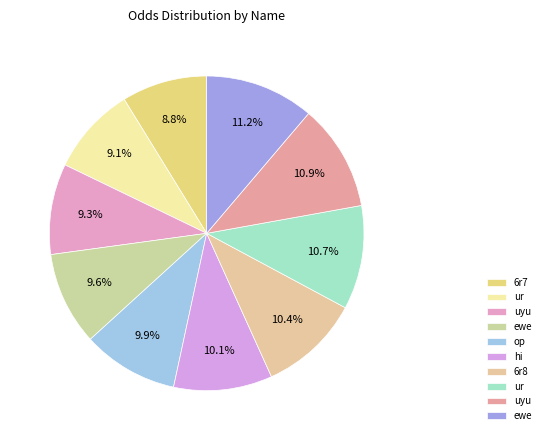

Which category has the biggest portion of the pie?

ewe